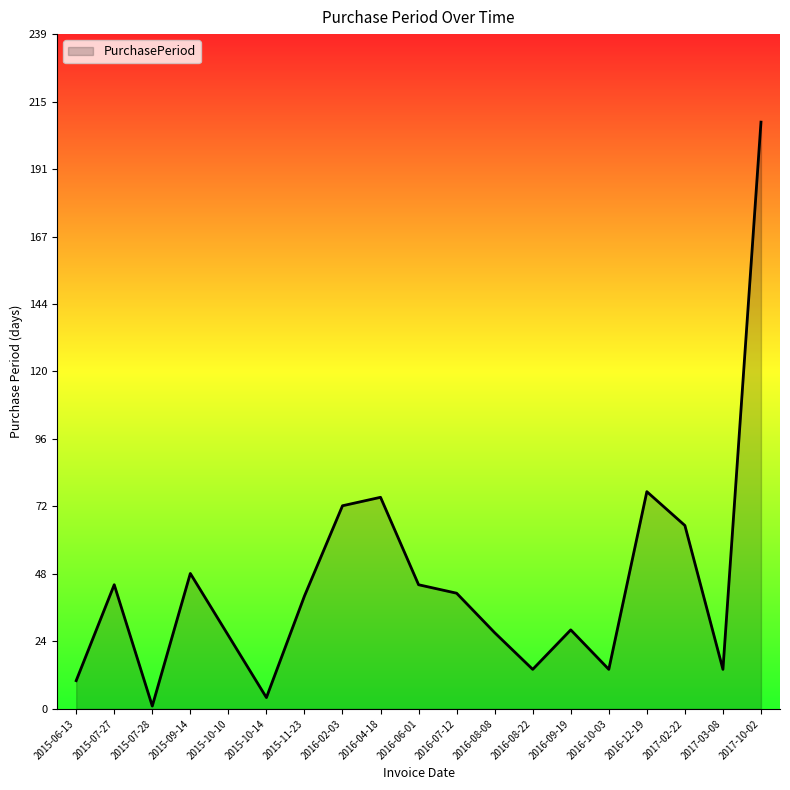

Reading left to right, transcribe all the data shown in this chart.

2015-06-13=10	2015-07-27=44	2015-07-28=1	2015-09-14=48	2015-10-10=26	2015-10-14=4	2015-11-23=40	2016-02-03=72	2016-04-18=75	2016-06-01=44	2016-07-12=41	2016-08-08=27	2016-08-22=14	2016-09-19=28	2016-10-03=14	2016-12-19=77	2017-02-22=65	2017-03-08=14	2017-10-02=208